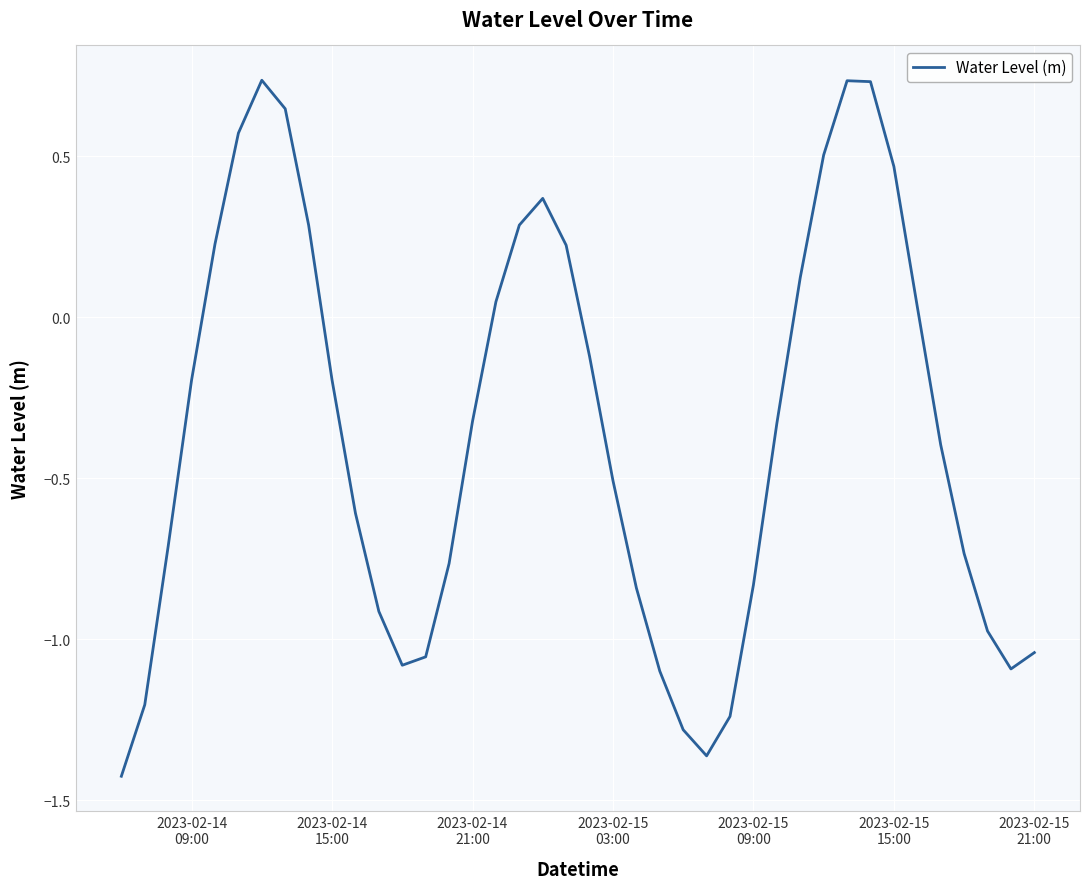

What is the difference between the maximum and minimum values?

2.2